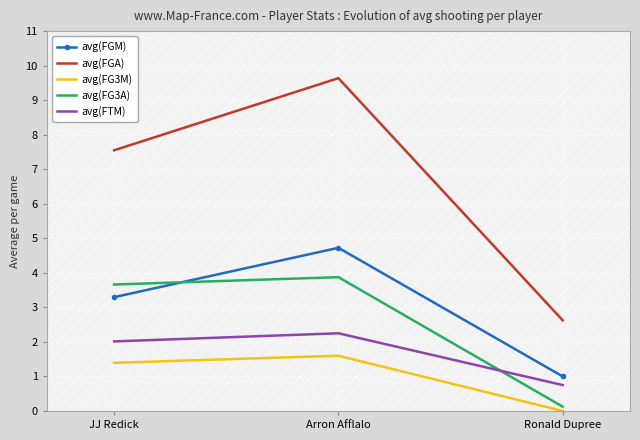

Rank the series by their maximum value, from highest to lowest.

avg(FGA), avg(FGM), avg(FG3A), avg(FTM), avg(FG3M)